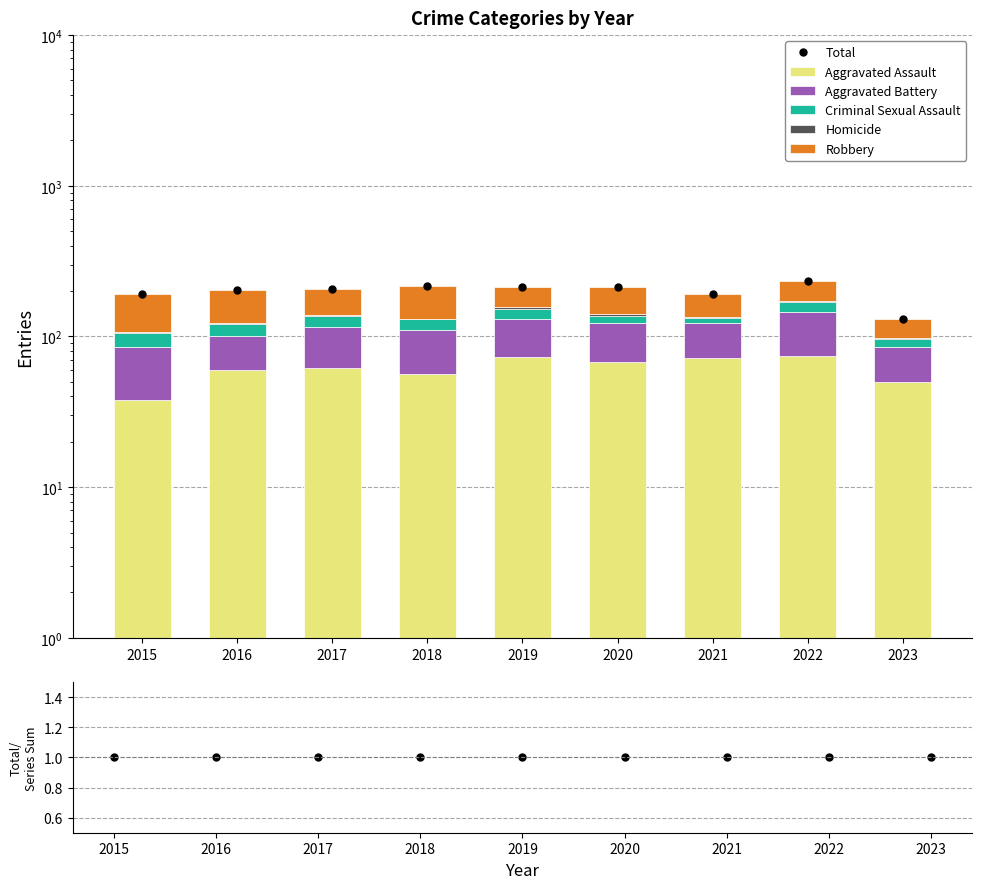

Is the value of Robbery at 2019 greater than the value of Homicide at 2017?

Yes